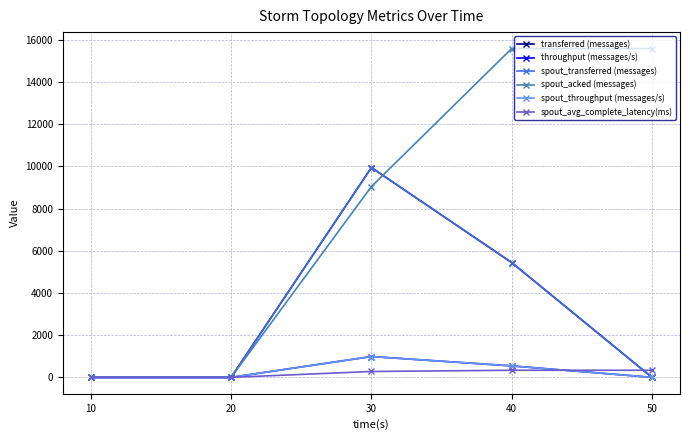

Is it true that transferred (messages) equals 3191.9 at 10?

False